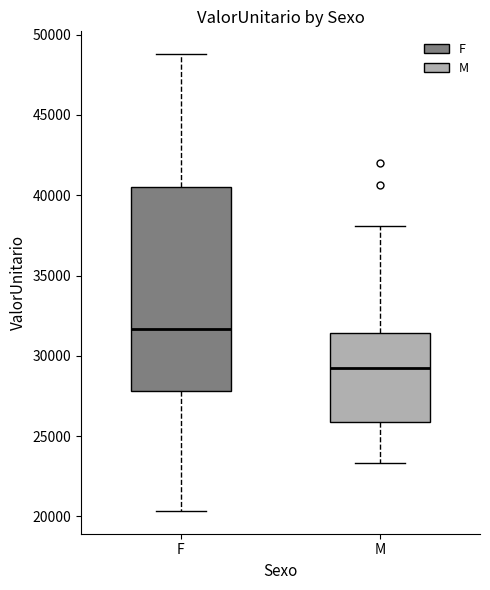

Which box has the lowest median line?

M